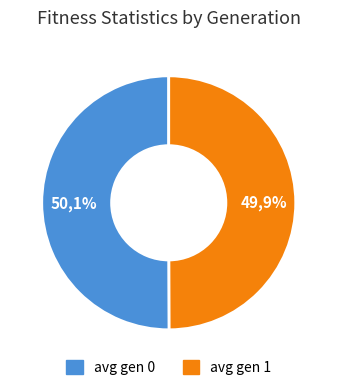

The std gen 0 slice represents 0% of the pie. True or false?

True